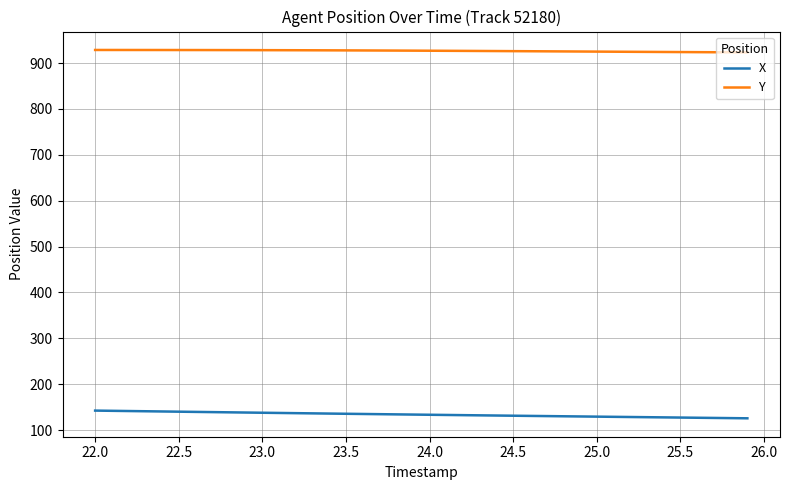

How many lines are shown in the chart?

2